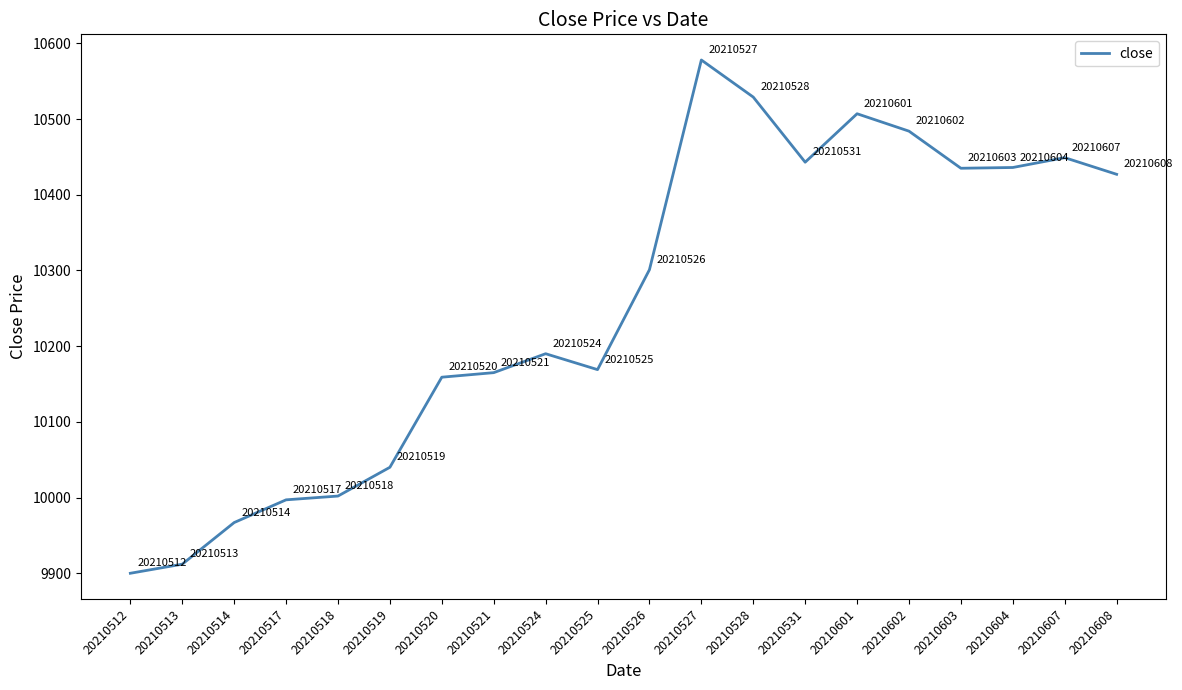

What is the sum of all values?

205090